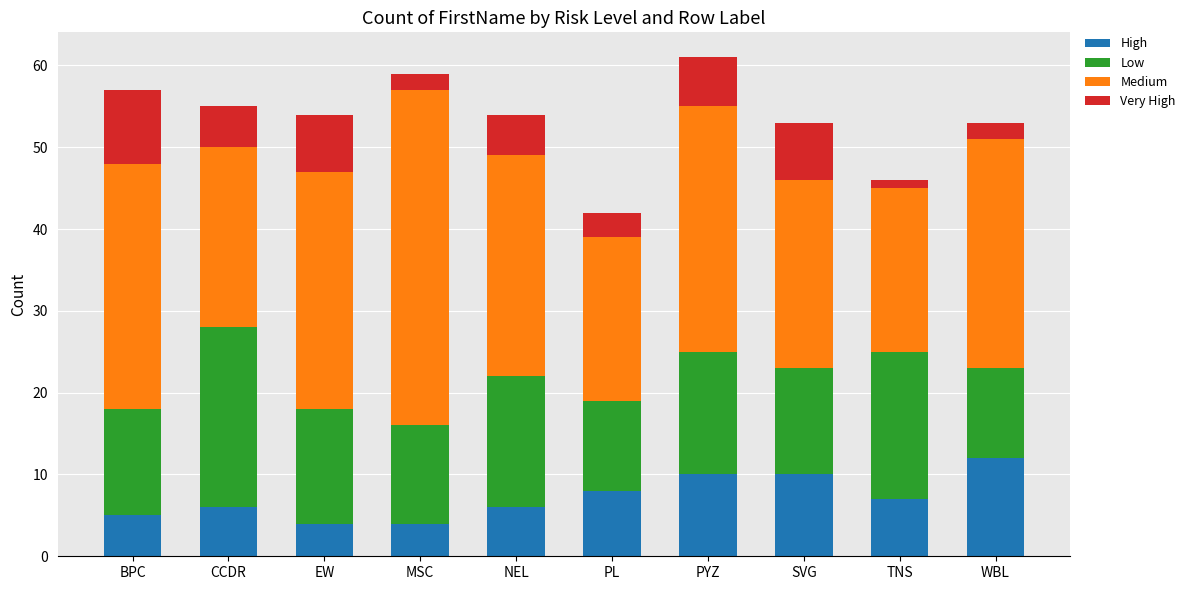

Is it true that High equals 12 at WBL?

True